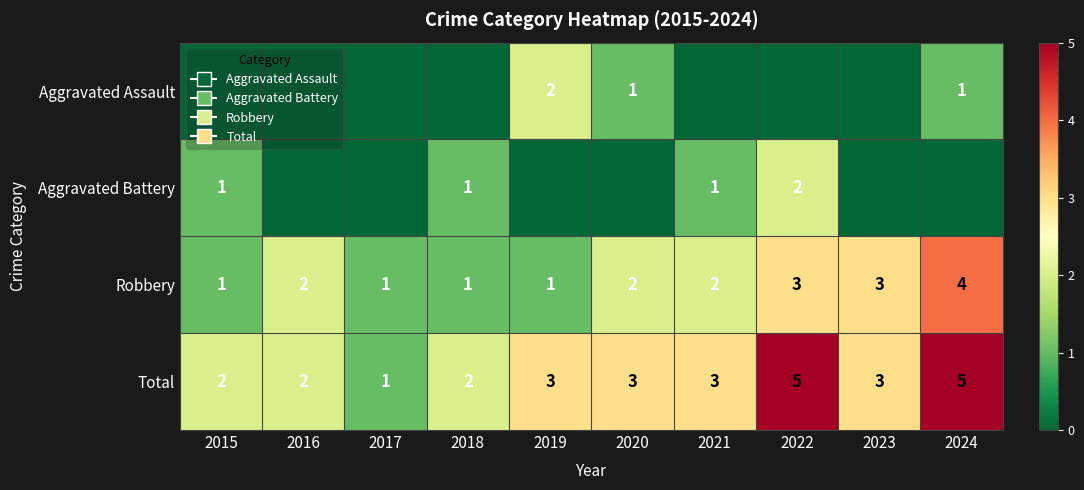

Is it true that Robbery equals 4 at 2022?

False